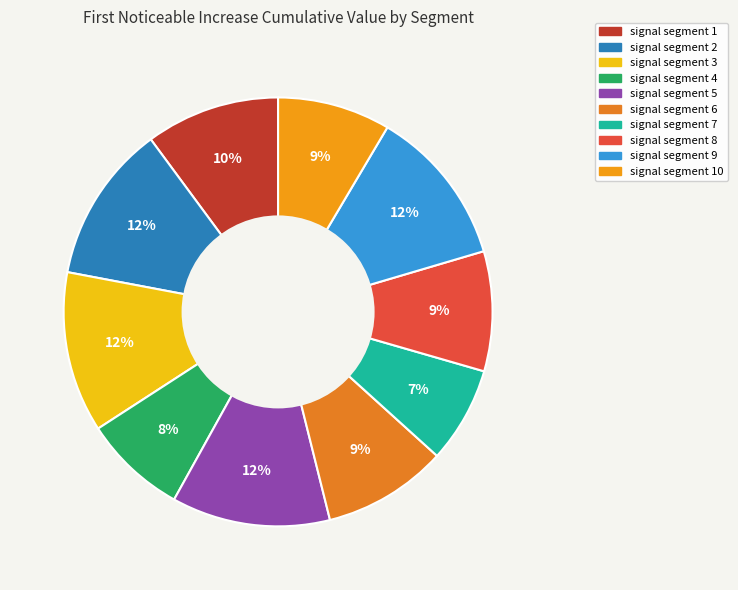

How many slices are in this pie chart?

10